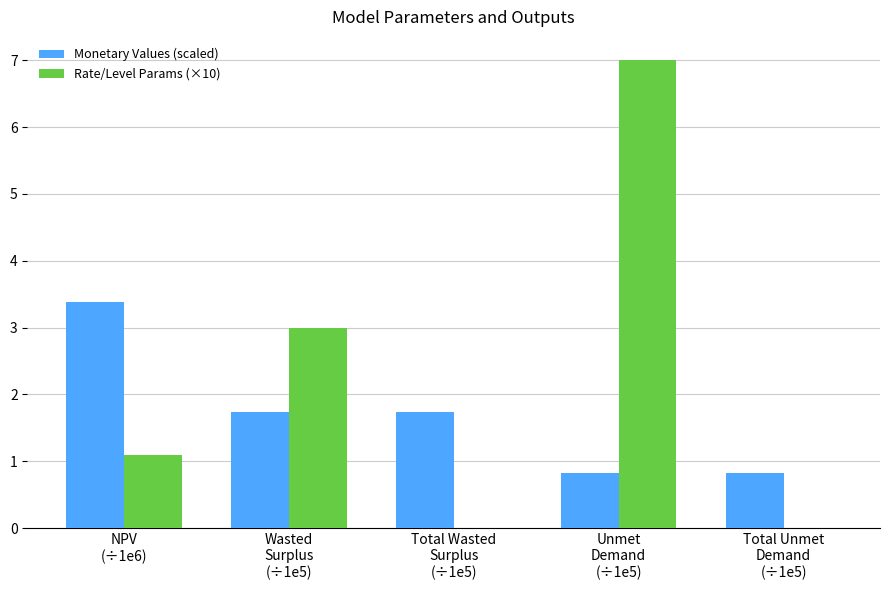

Reading right to left, what are all the values shown in this chart?

Monetary Values (scaled): Total Unmet
Demand
(÷1e5)=0.8	Unmet
Demand
(÷1e5)=0.8	Total Wasted
Surplus
(÷1e5)=1.7	Wasted
Surplus
(÷1e5)=1.7	NPV
(÷1e6)=3.4
Rate/Level Params (×10): Total Unmet
Demand
(÷1e5)=0.0	Unmet
Demand
(÷1e5)=7.0	Total Wasted
Surplus
(÷1e5)=0.0	Wasted
Surplus
(÷1e5)=3.0	NPV
(÷1e6)=1.1